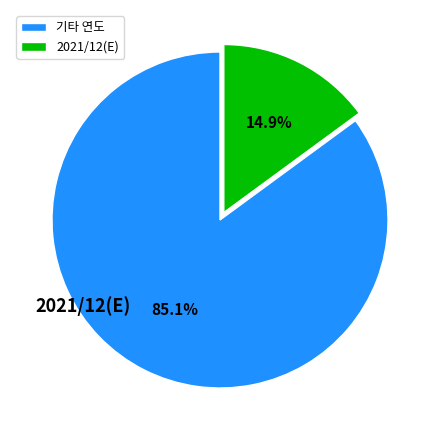

Count the number of slices in the pie.

2